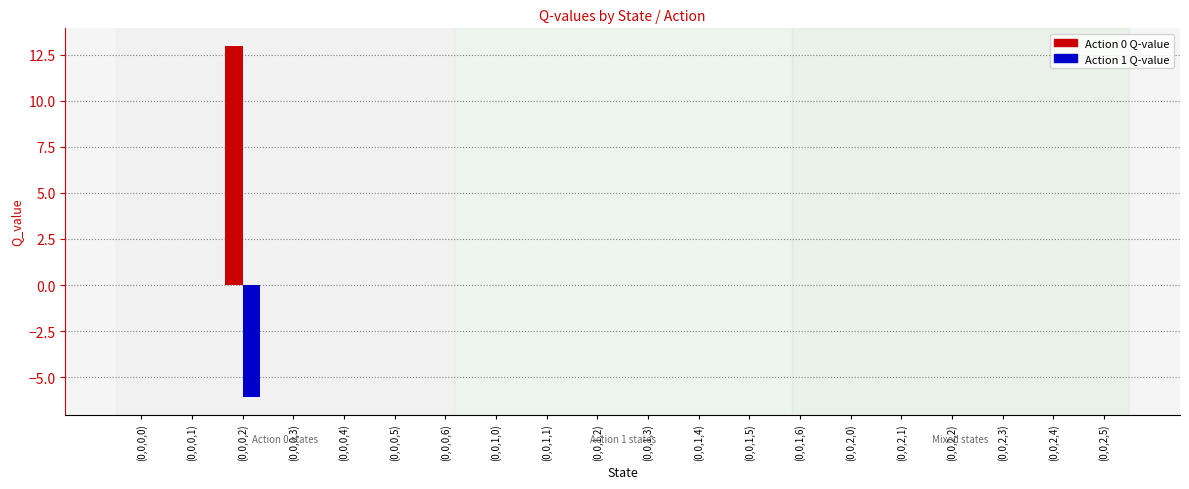

What is the greatest value displayed?

13.0